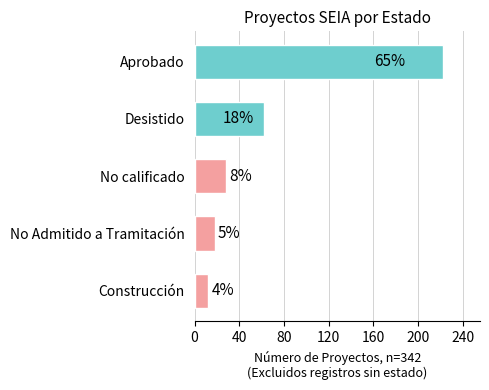

How many bars are there in total?

5